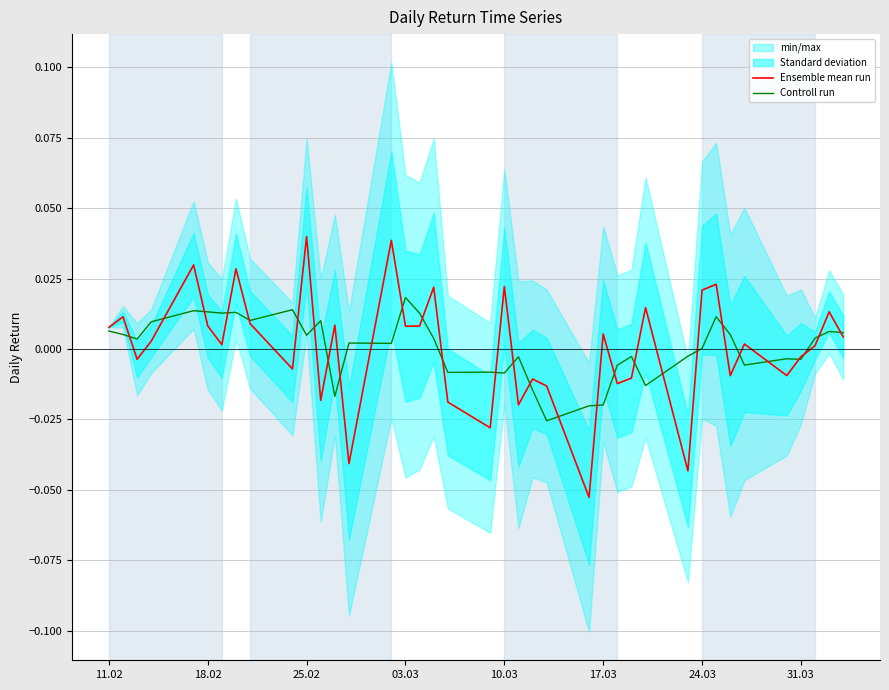

The Controll run series shows 0.0 at 03.03. True or false?

False